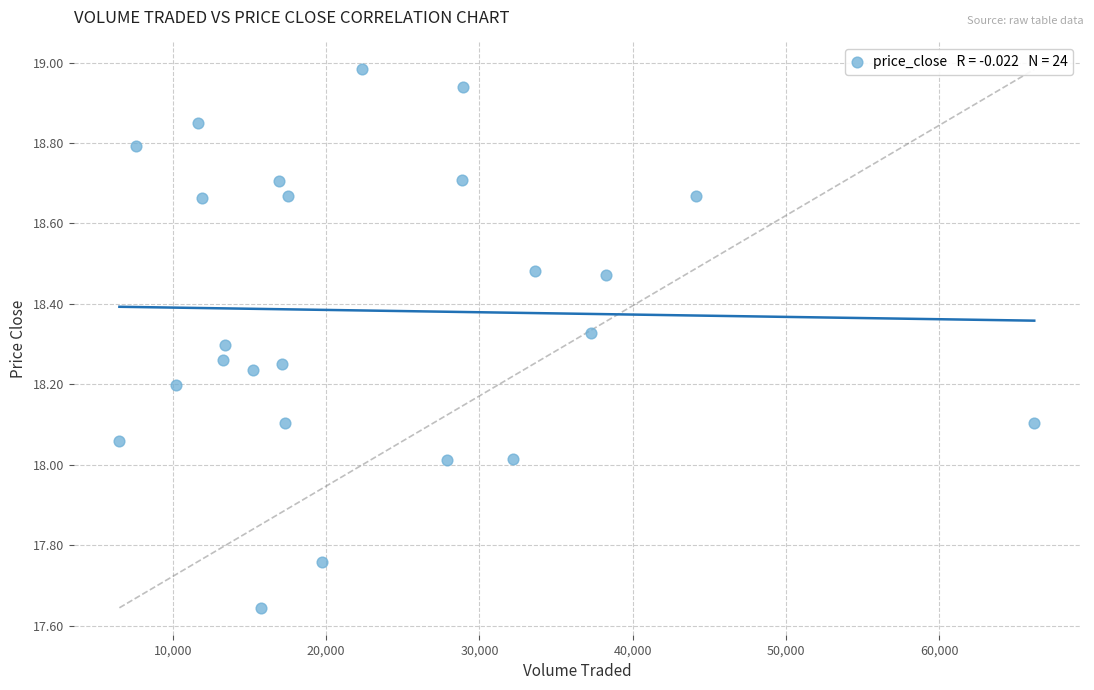

What is the range of X values (max minus min)?

59695.6